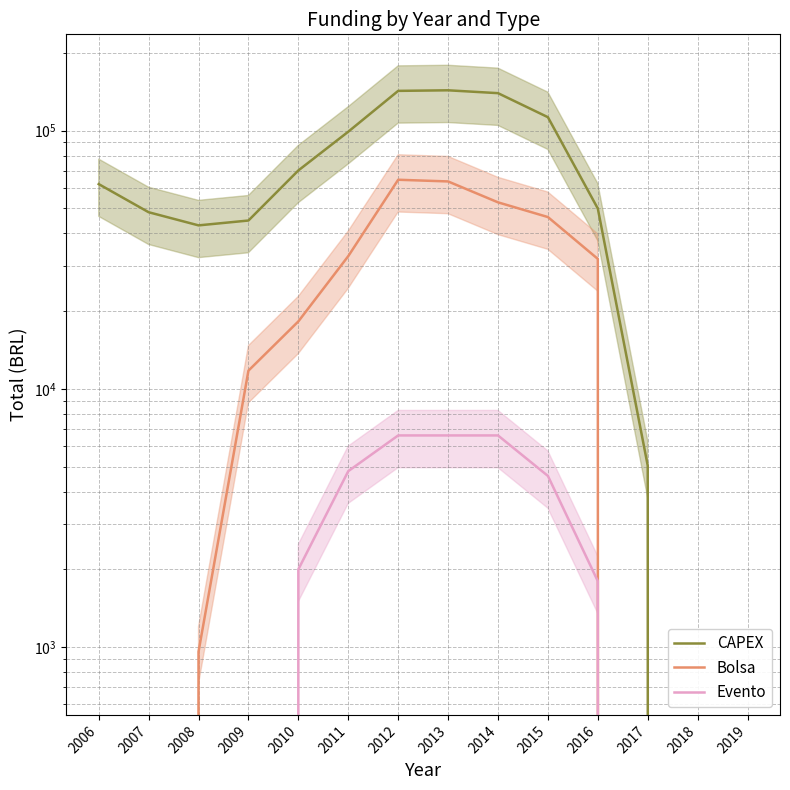

List the series in order of their overall mean, highest first.

CAPEX, Bolsa, Evento